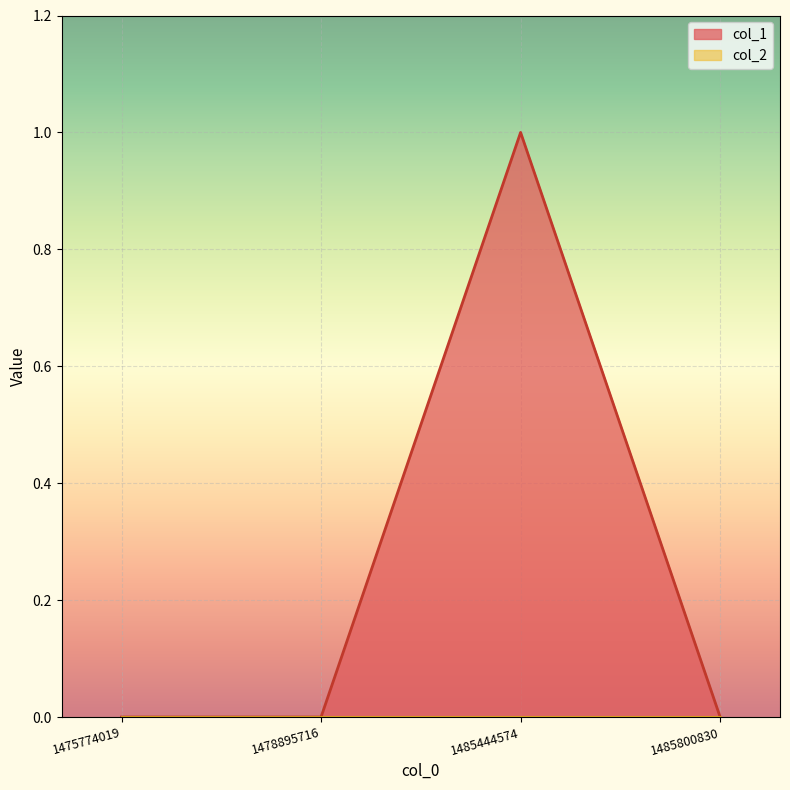

List the labels in order of value, smallest first.

1475774019, 1478895716, 1485800830, 1485444574